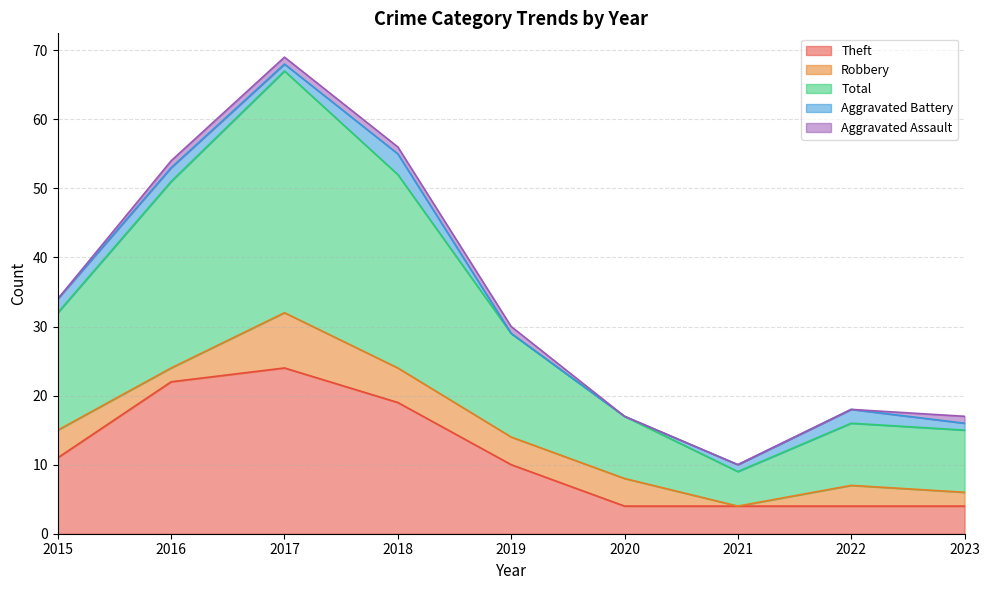

The value of Aggravated Battery at 2017 is 2. True or false?

False